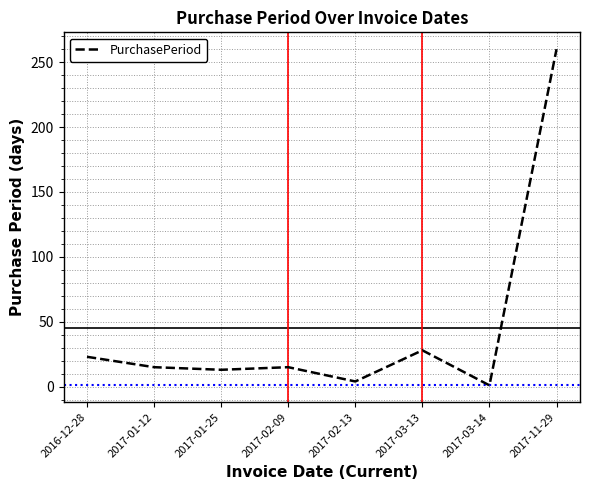

Which label corresponds to the smallest value in the chart?

2017-03-14